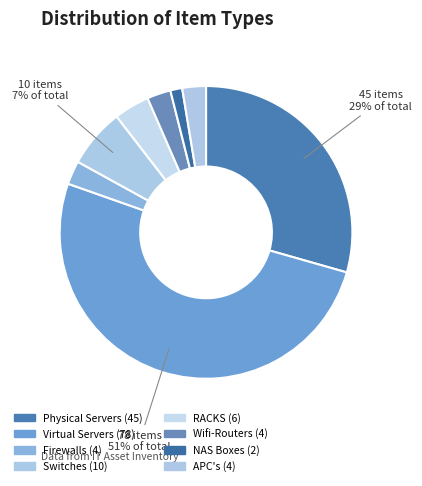

True or false: Switches accounts for 7% of the total.

True